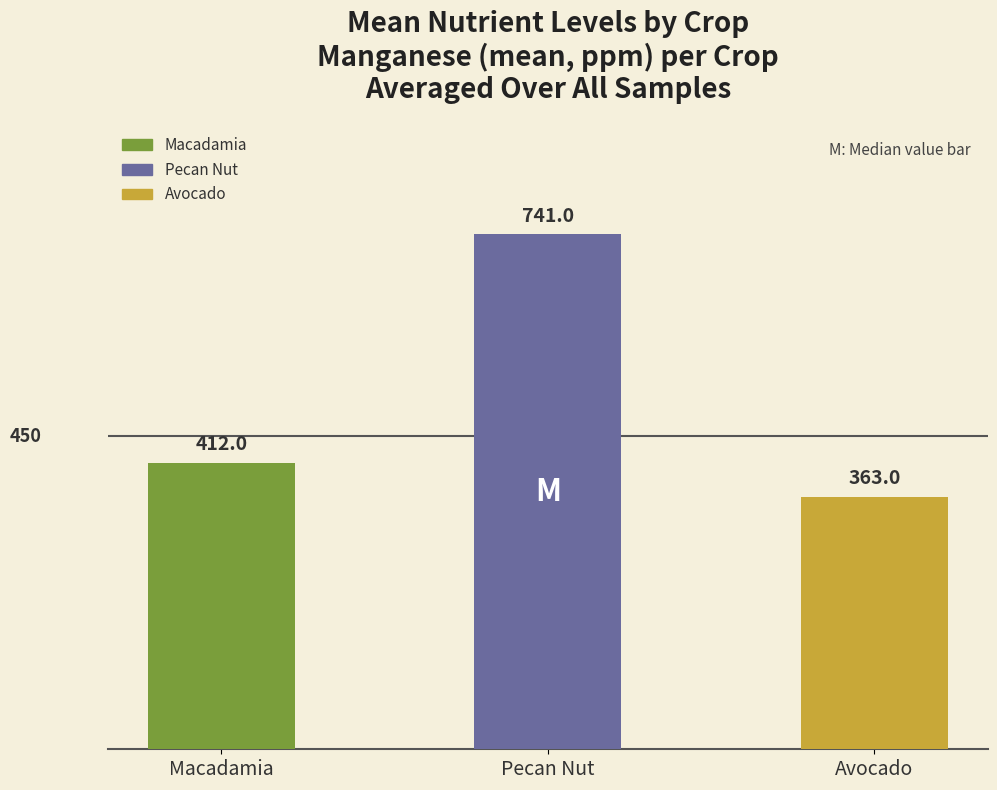

What position from the right is Avocado?

1